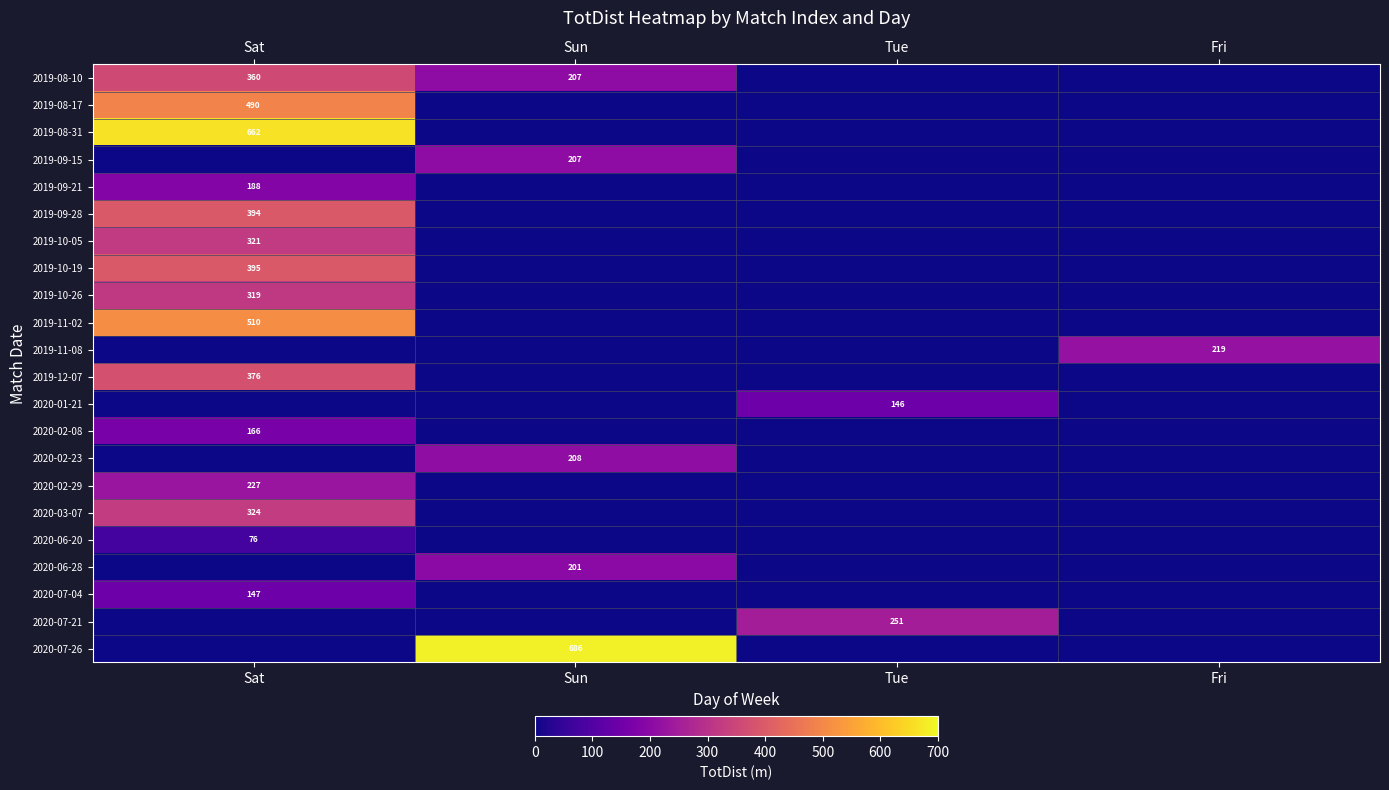

The 2020-07-04 series shows 147 at Sat. True or false?

True